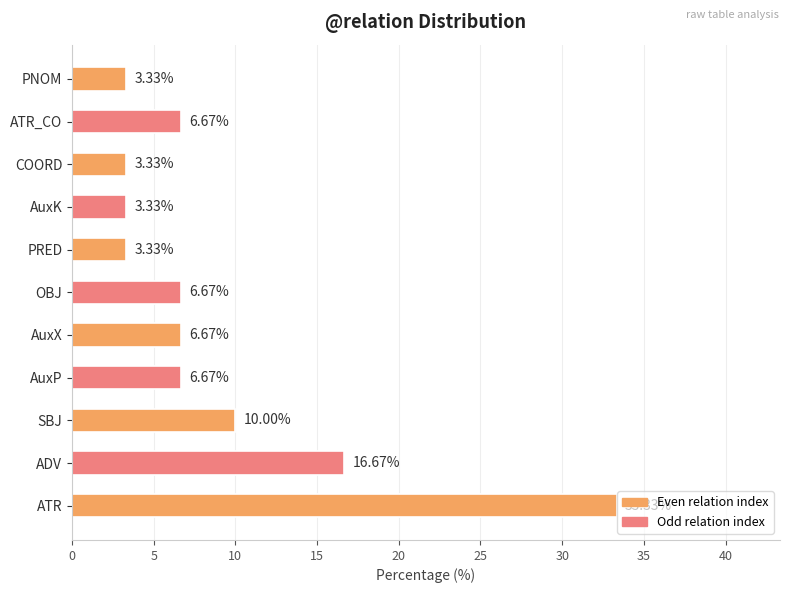

What is the ratio of the value at ADV to the value at COORD?

5.0